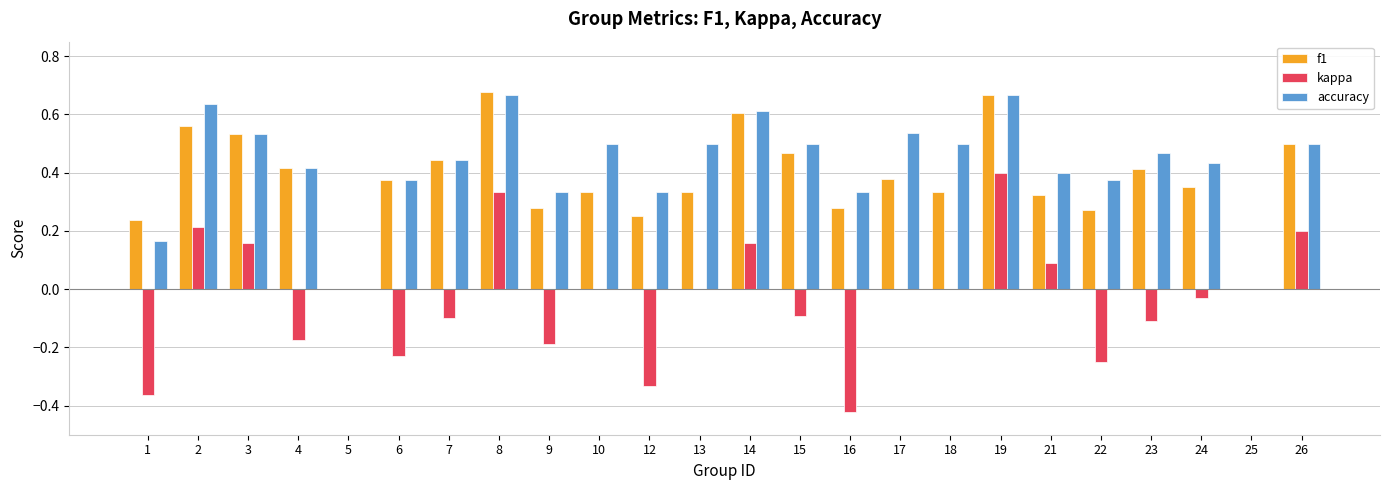

Which series changed the most between 2 and 13?

f1